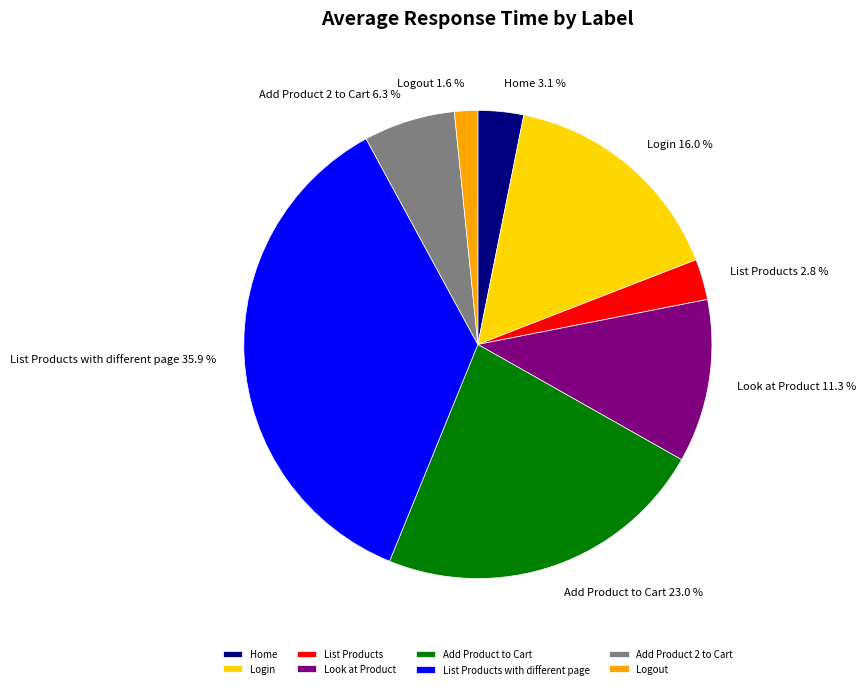

What is the ratio of the value at Look at Product to the value at List Products?

4.0